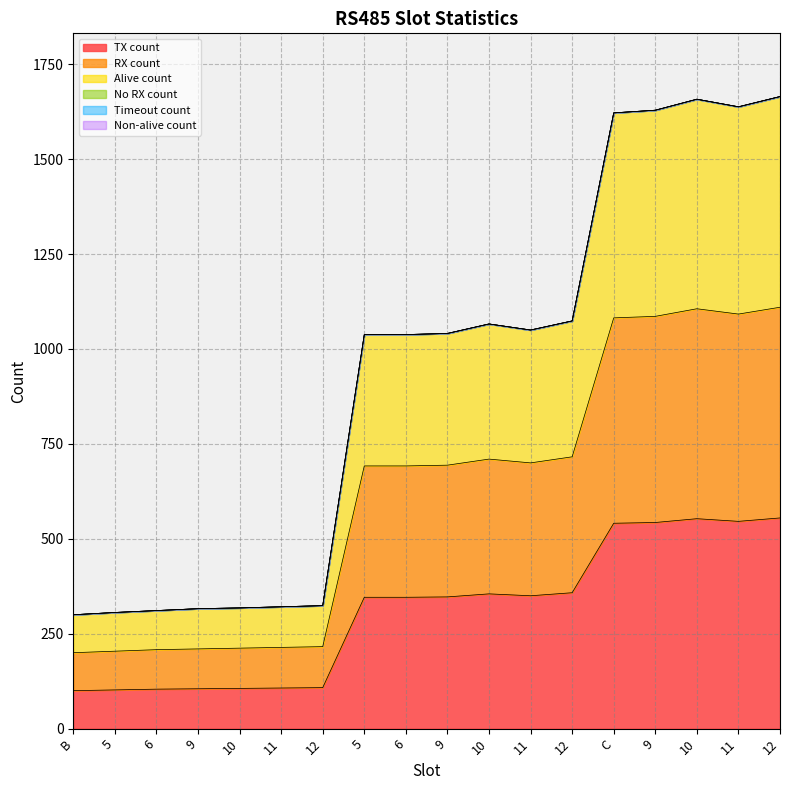

Does the chart display data point markers on the line(s)?

No